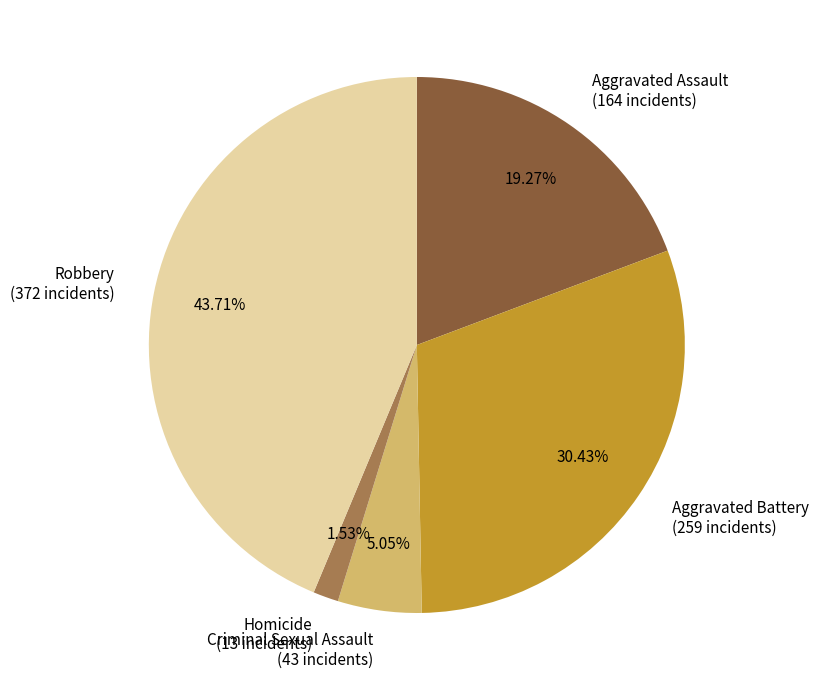

To the nearest percent, what portion does Criminal Sexual Assault represent?

5%